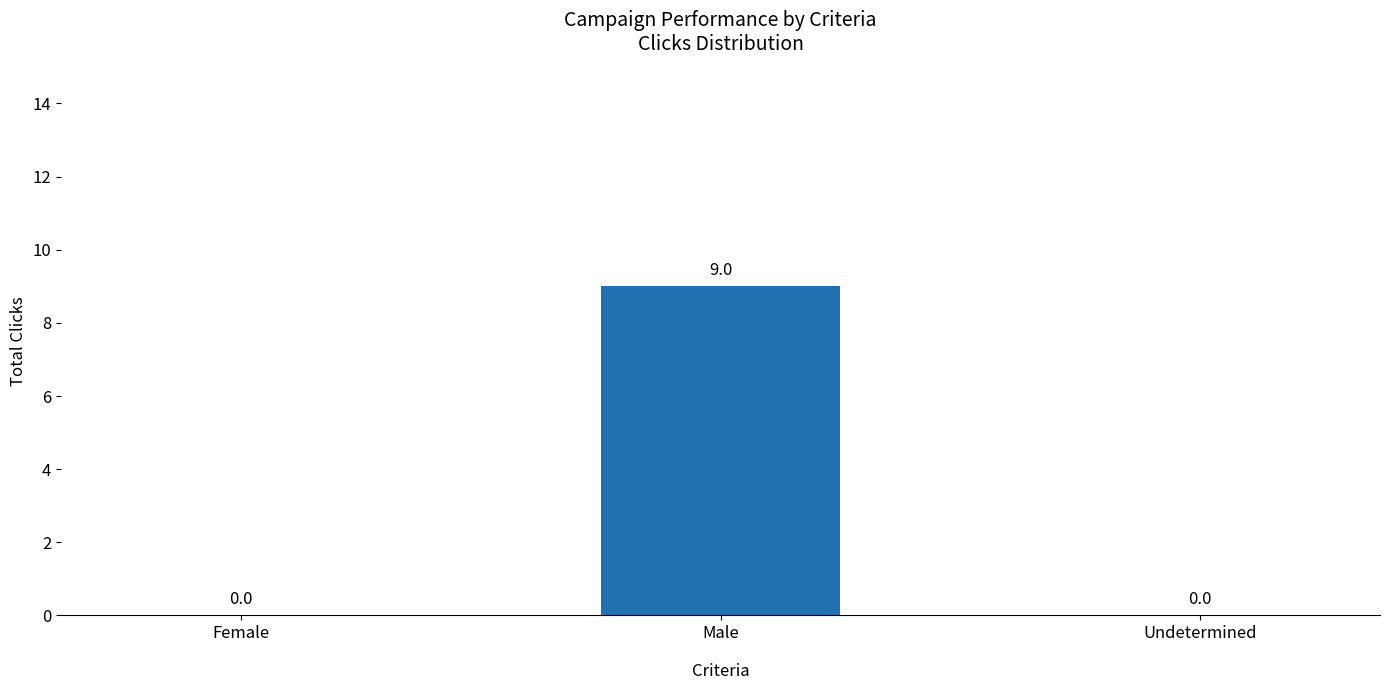

The value at Female is 0. True or false?

True